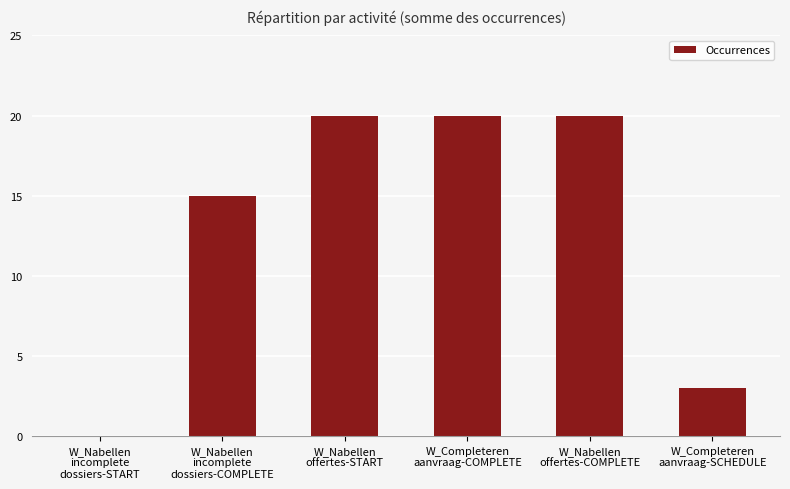

Which has a higher value, W_Completeren
aanvraag-SCHEDULE or W_Nabellen
offertes-START?

W_Nabellen
offertes-START